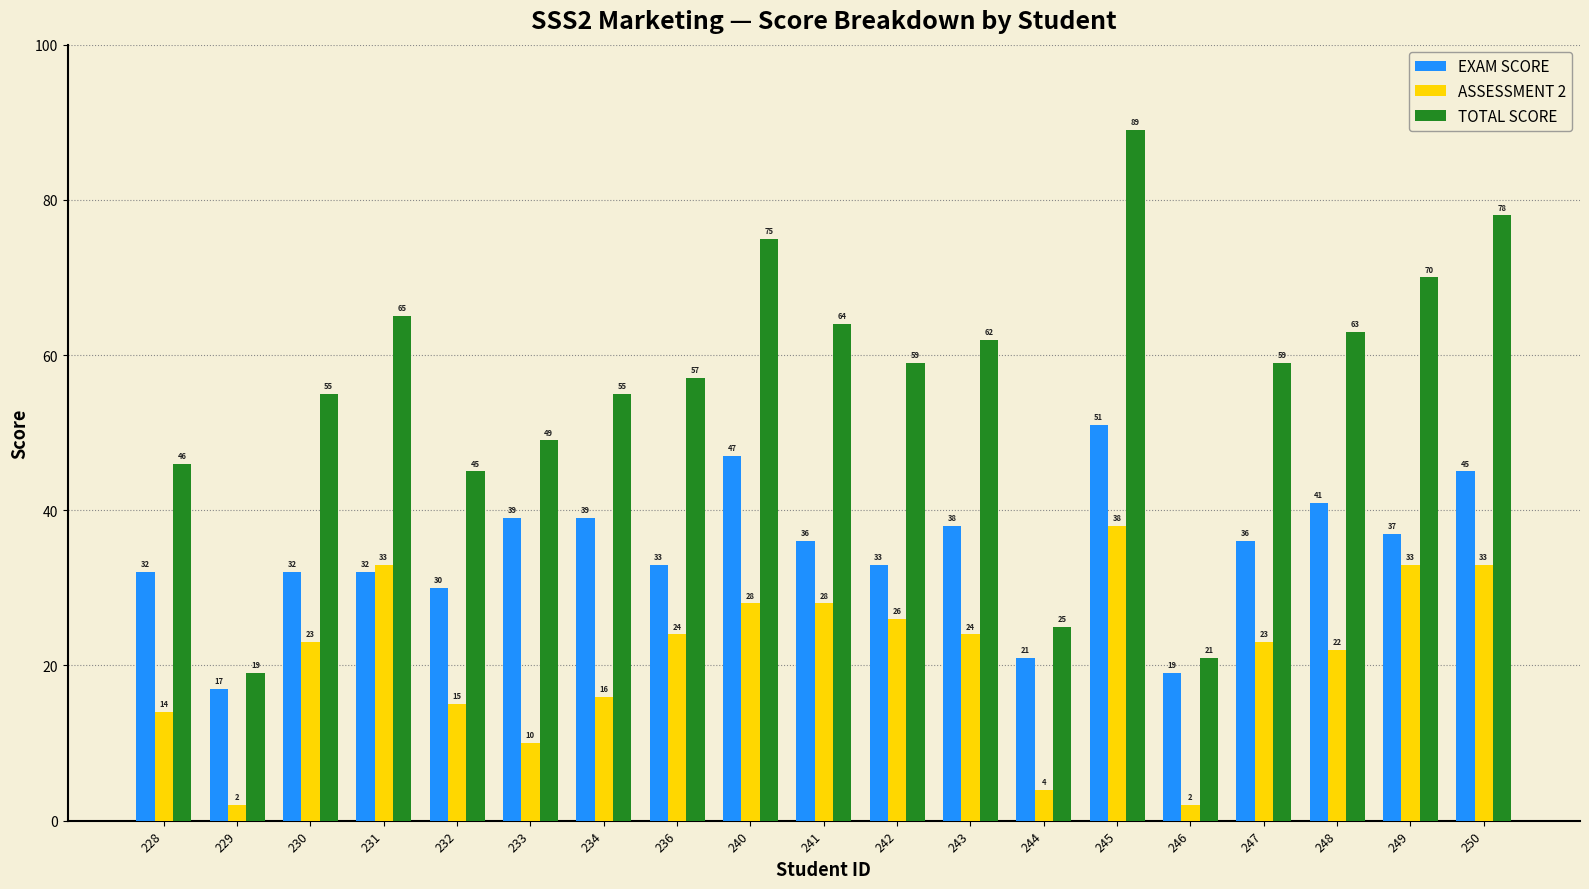

How many series are shown in this chart?

3